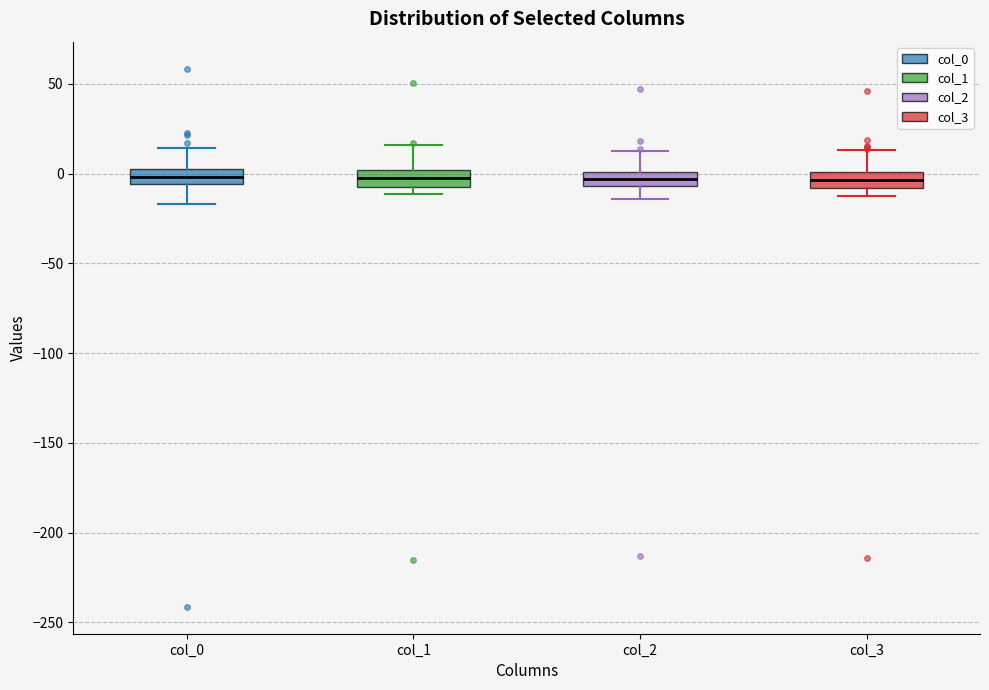

Reading left to right, transcribe this box plot: for each box, give where its median line is, the range the box spans, and where its two whiskers end, as read against the y-axis. The values are not printed on the chart, so give them approximately, as read against the axis.

col_0: median 0, box -5 to 5, whiskers -15 to 15
col_1: median -5, box -10 to 0, whiskers -10 (just below the box's lower edge) to 15
col_2: median -5 (inside the box), box -5 to 0, whiskers -15 to 10
col_3: median -5, box -10 to 0, whiskers -10 (just below the box's lower edge) to 15